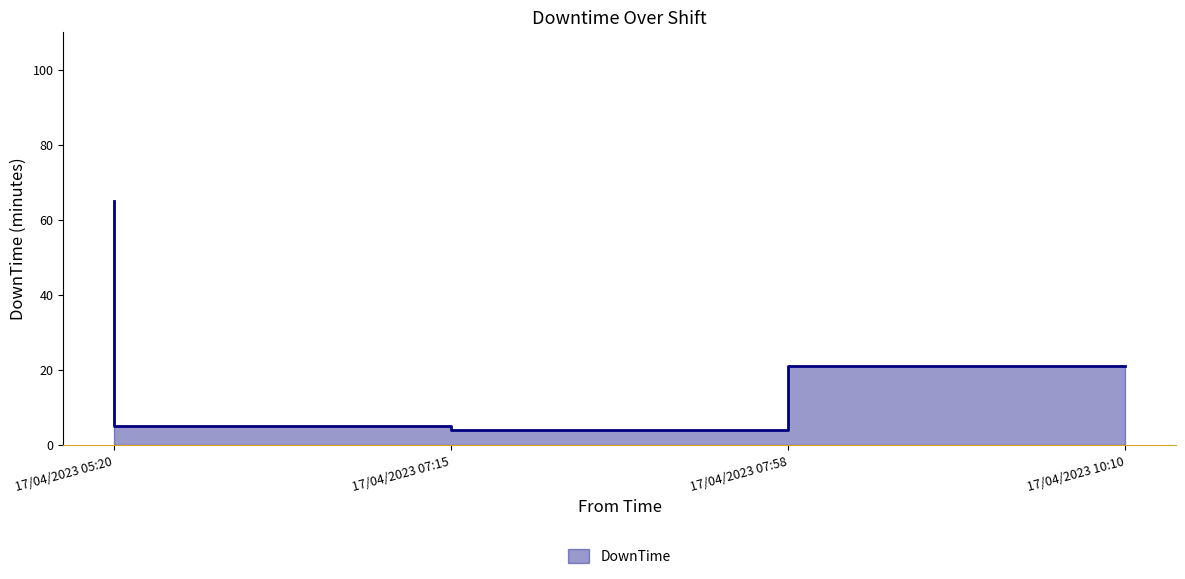

What is the ratio of the value at 17/04/2023 05:20 to the value at 17/04/2023 10:10?

3.1